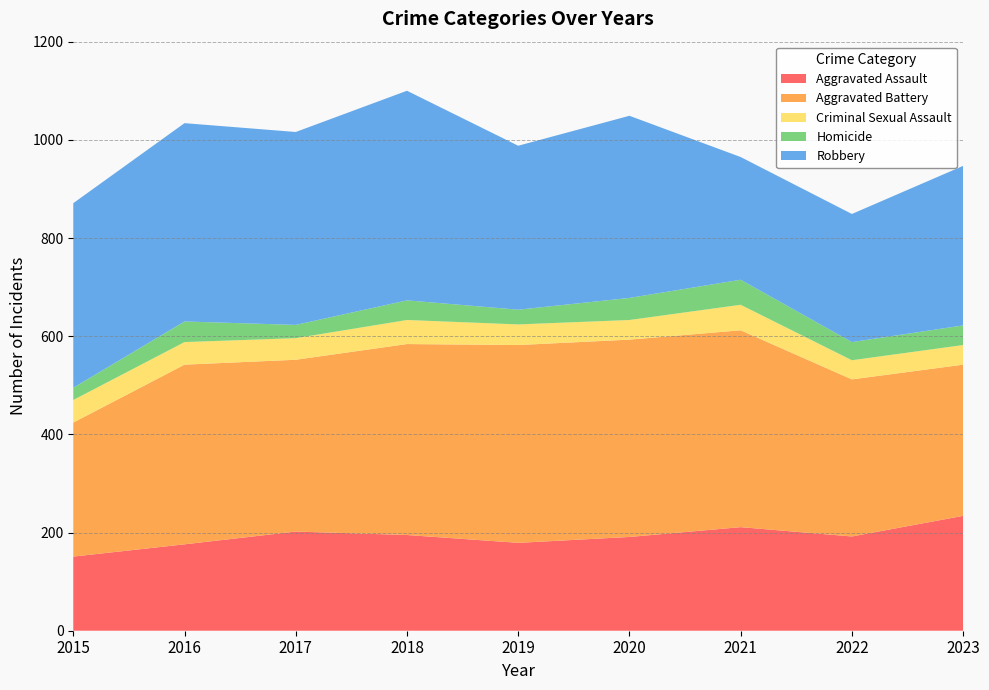

Reading left to right, transcribe all the data shown in this chart.

Aggravated Assault: 151	176	202	195	179	191	211	192	234
Aggravated Battery: 273	366	350	389	403	402	401	320	308
Criminal Sexual Assault: 46	46	44	49	42	40	52	39	40
Homicide: 25	42	27	40	30	45	51	37	40
Robbery: 376	404	393	427	334	371	250	261	325